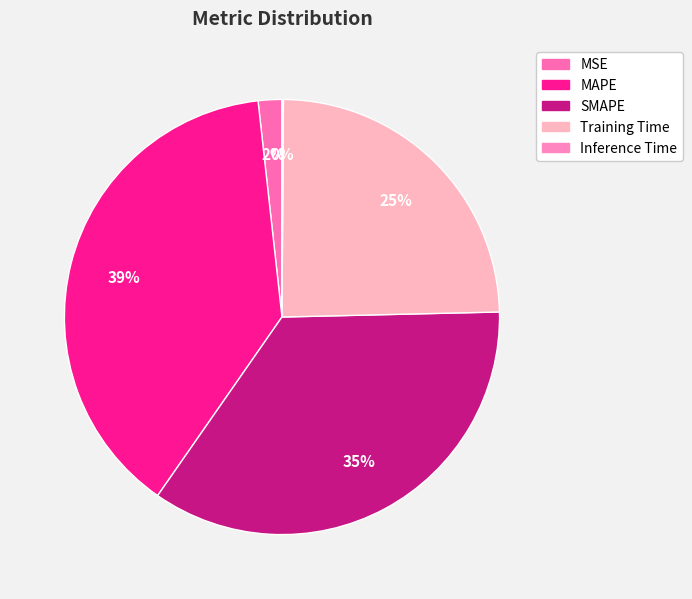

To the nearest percent, what portion does SMAPE represent?

35%